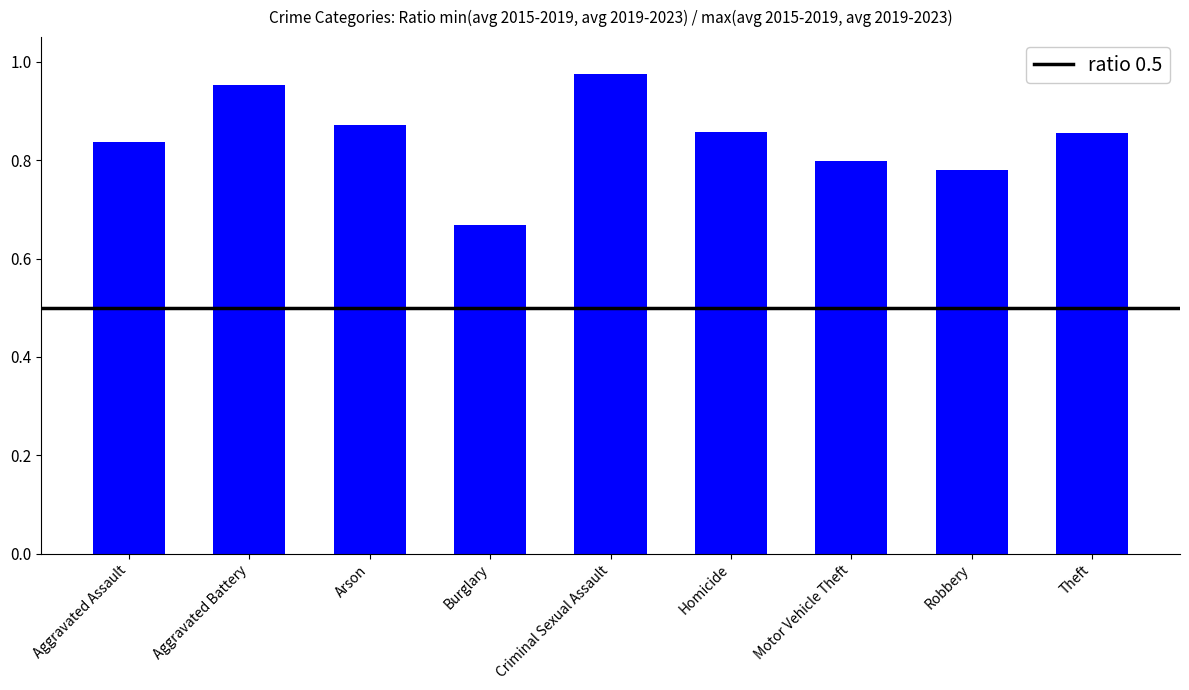

What is the sum of all values?

7.6